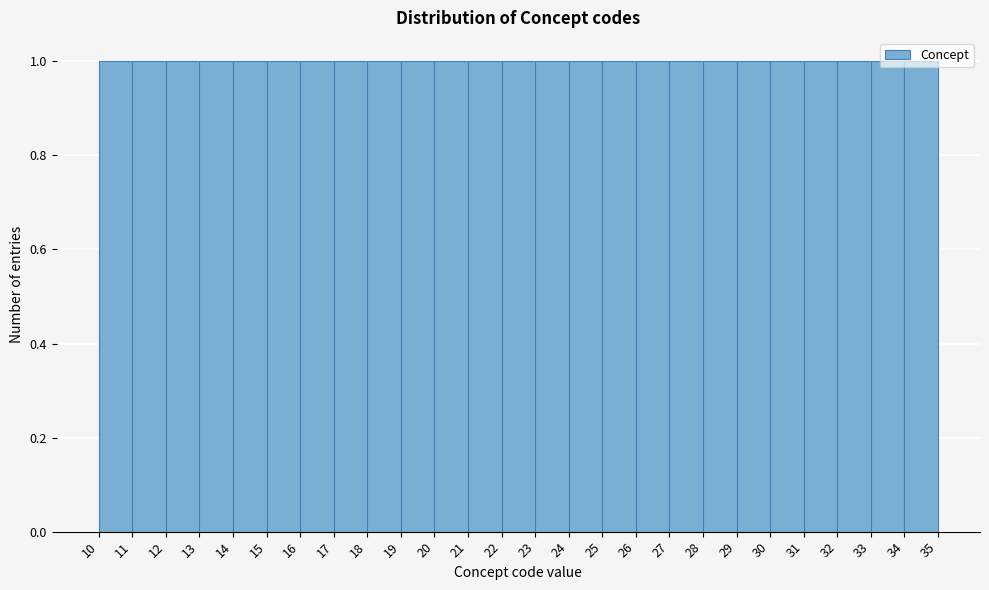

Reading left to right, list every bar in this chart as the range it spans on the x-axis followed by its height. The values are not printed on the chart, so give them approximately, as read against the axis.

10 to 11: 1
11 to 12: 1
12 to 13: 1
13 to 14: 1
14 to 15: 1
15 to 16: 1
16 to 17: 1
17 to 18: 1
18 to 19: 1
19 to 20: 1
20 to 21: 1
21 to 22: 1
22 to 23: 1
23 to 24: 1
24 to 25: 1
25 to 26: 1
26 to 27: 1
27 to 28: 1
28 to 29: 1
29 to 30: 1
30 to 31: 1
31 to 32: 1
32 to 33: 1
33 to 34: 1
34 to 35: 1